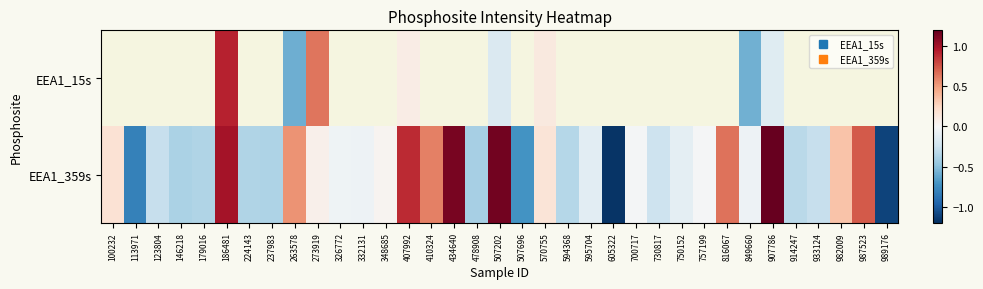

How many data points in EEA1_15s are less than 0?

4